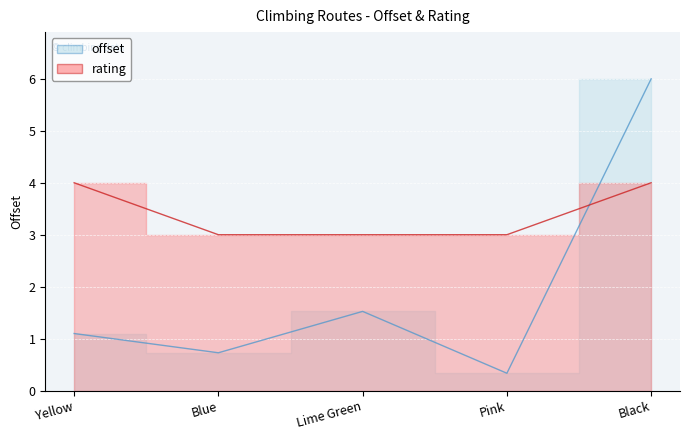

What is the difference between the offset values at Yellow and Blue?

0.4